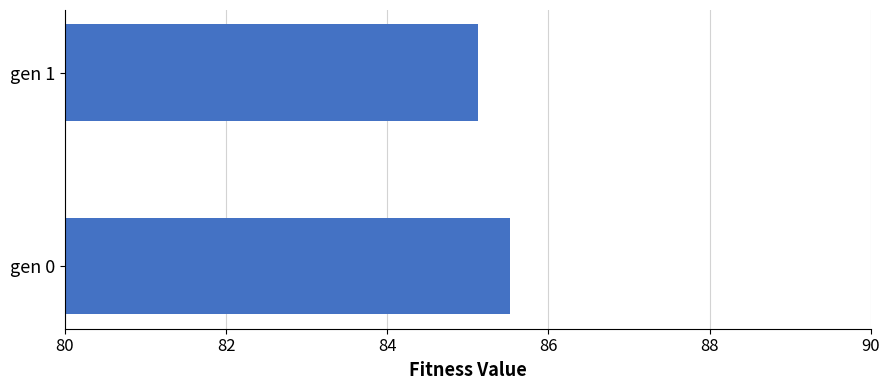

What is the sum of all values?

170.7